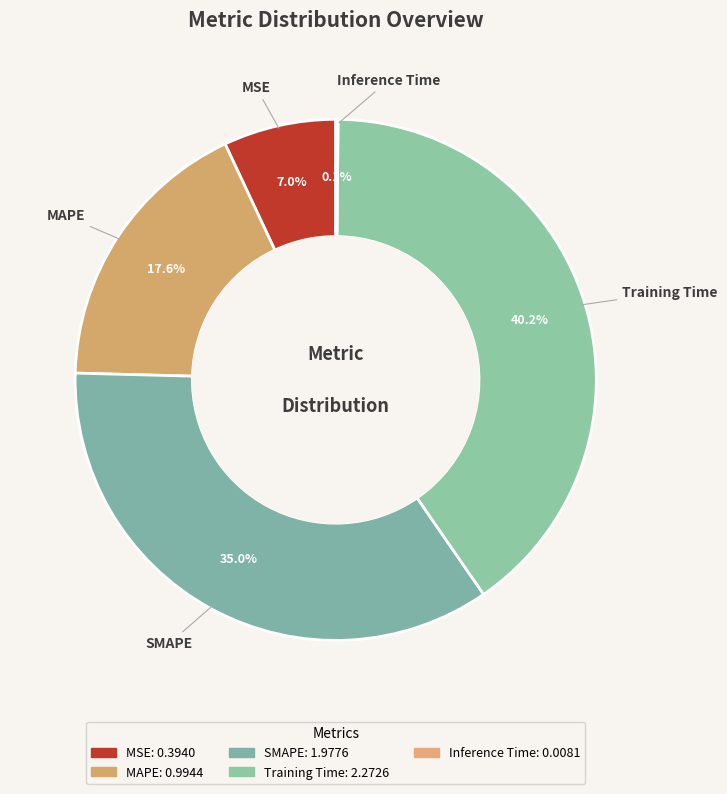

To the nearest percent, what is the difference between the MAPE and Training Time slice percentages?

23%